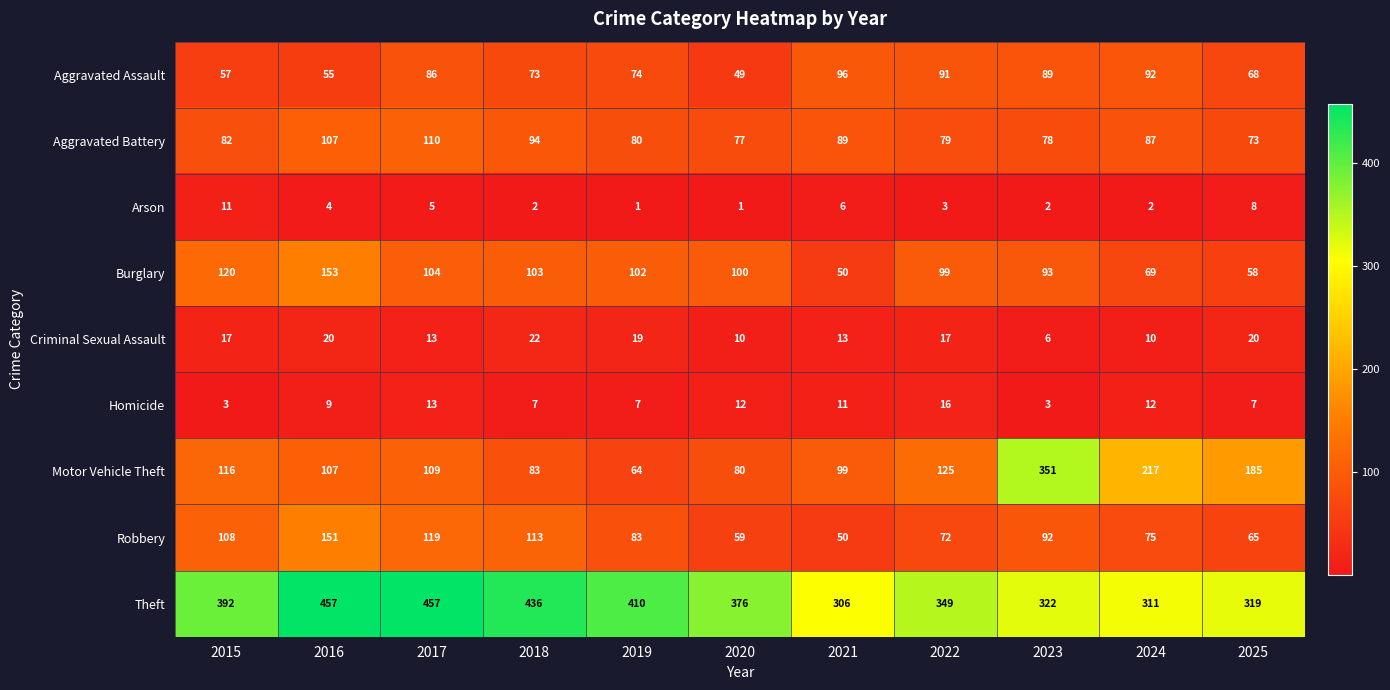

What is the maximum value for Aggravated Battery?

110